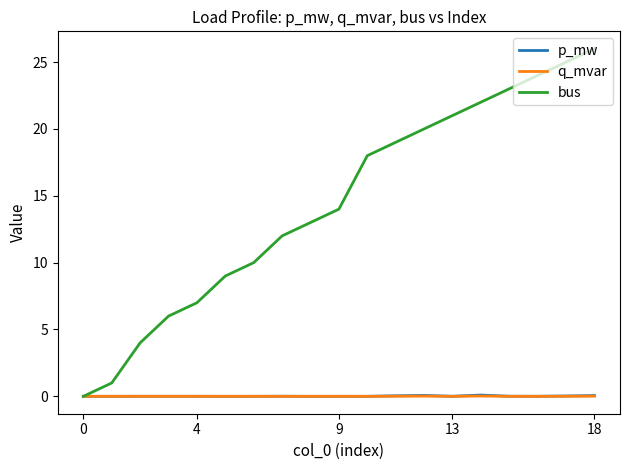

Which series has the largest total across all categories?

bus